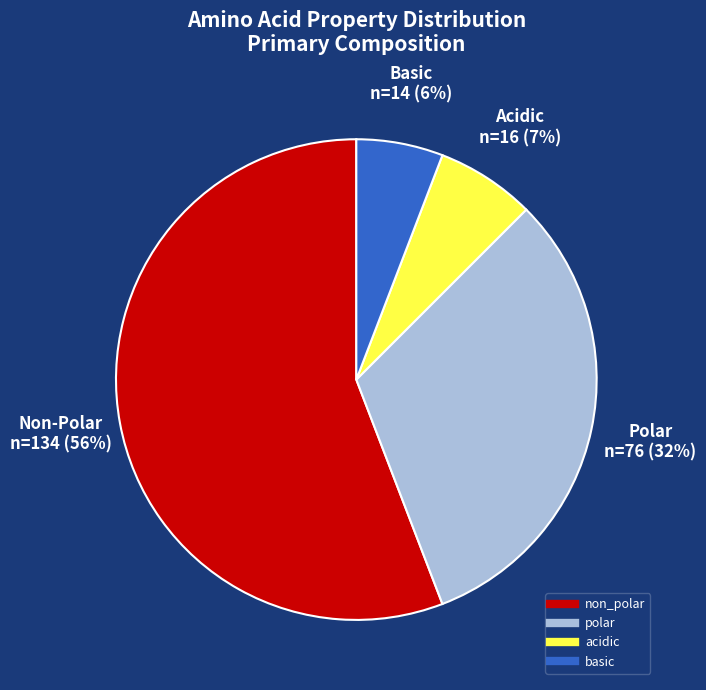

Which slice is the largest?

non_polar